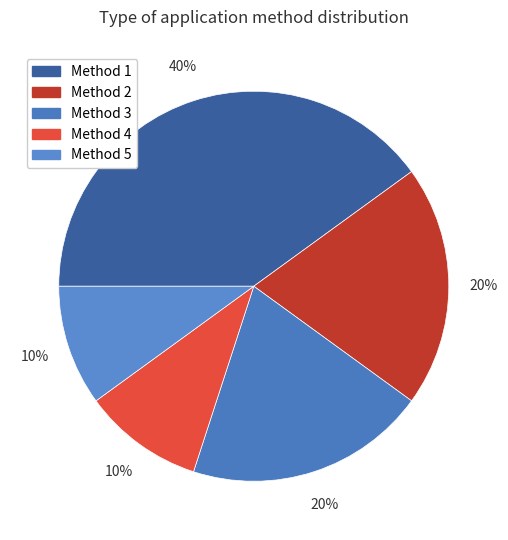

Count the number of slices in the pie.

5